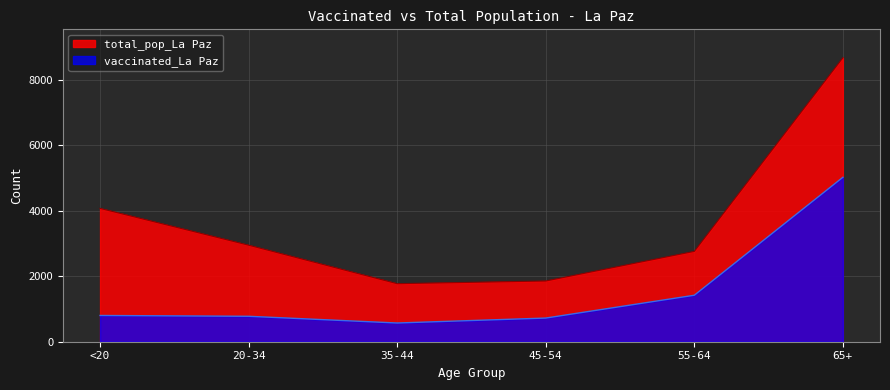

What value does the vaccinated_La Paz series have at <20?

802